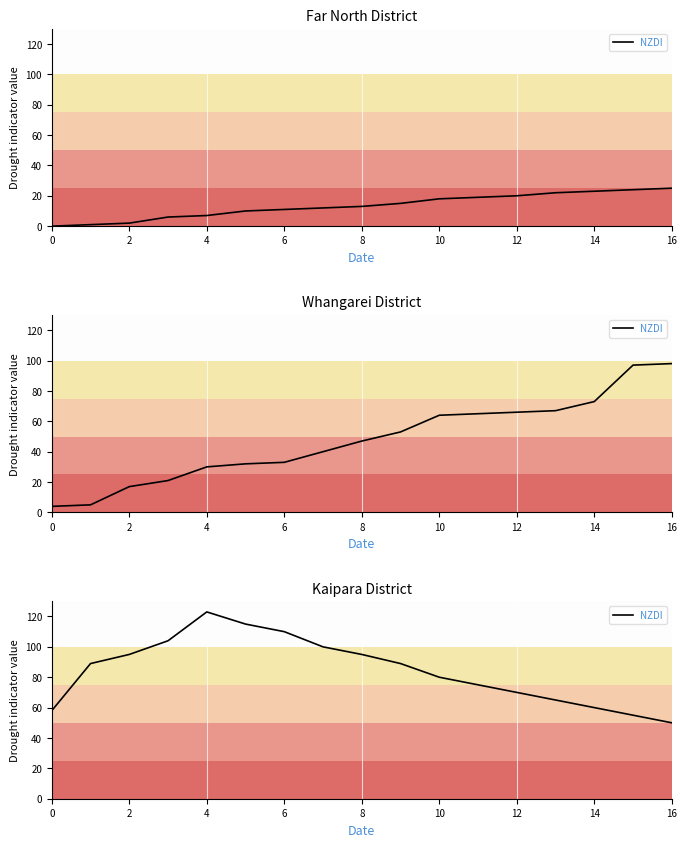

Count the number of values greater than 89.

7